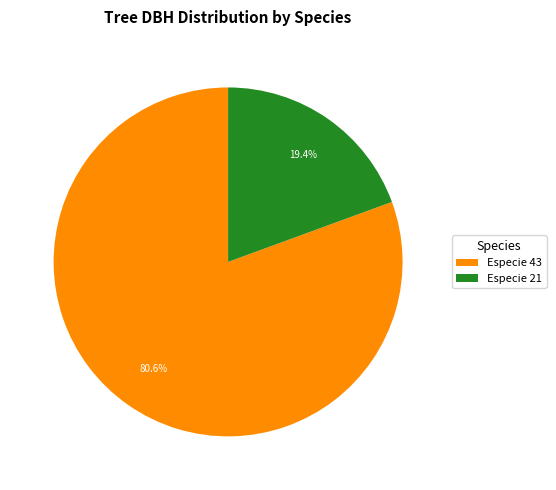

Which has a higher value, Especie 43 or Especie 21?

Especie 43